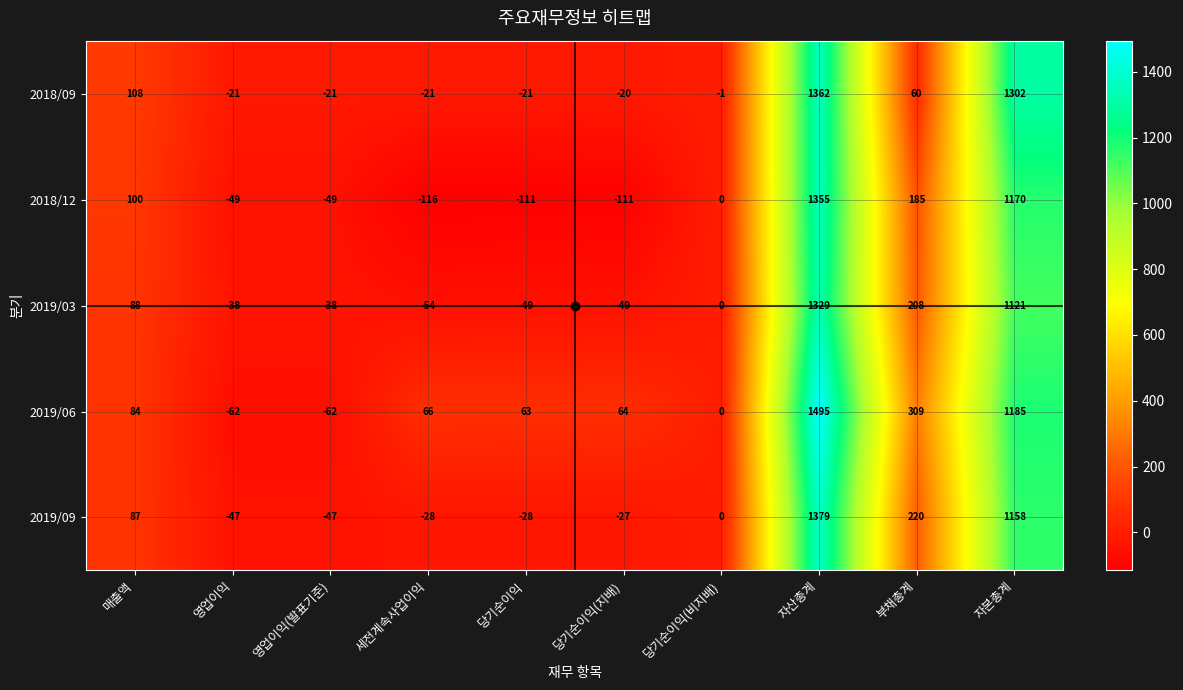

True or false: 2018/09 has a value of 17 at 부채총계.

False